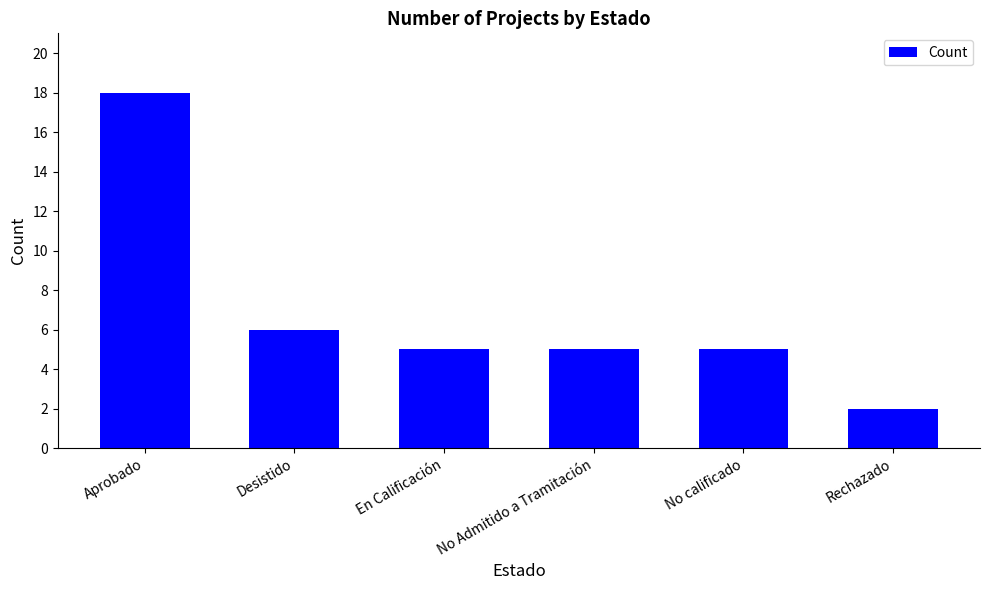

At which category does the chart reach its minimum across all series?

Rechazado